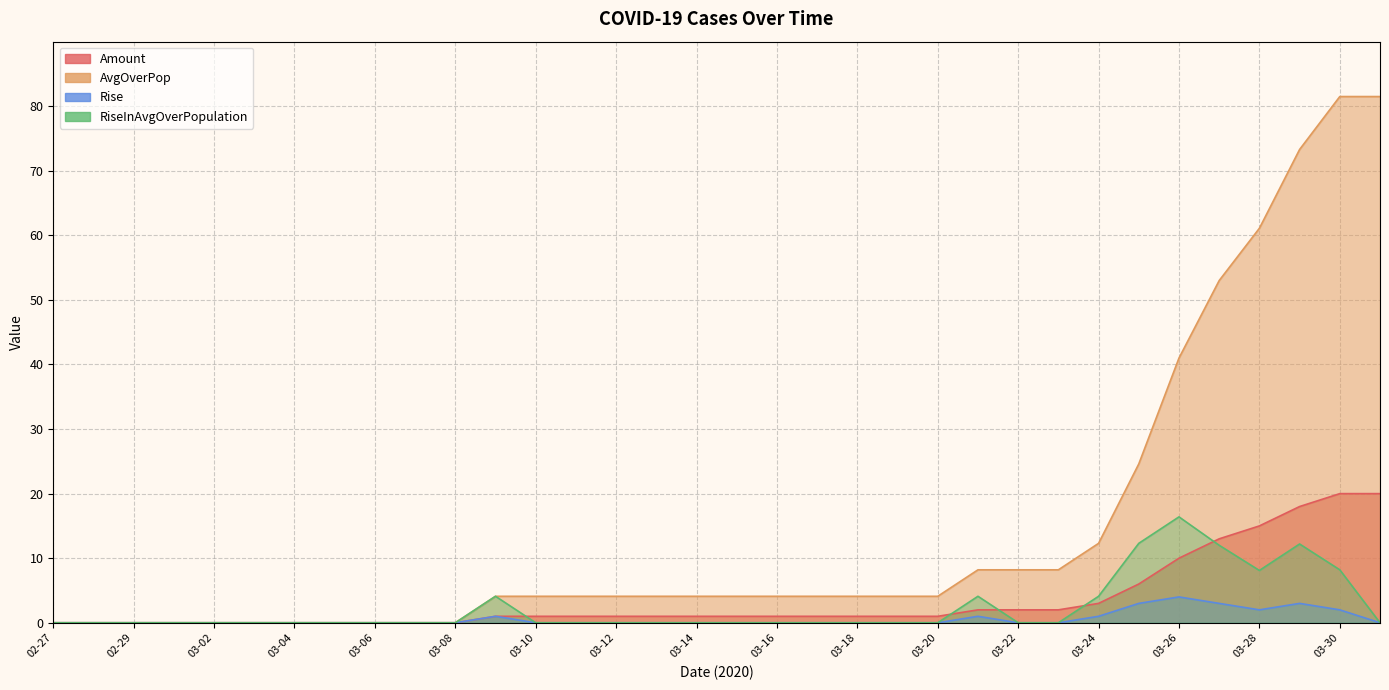

Which series changed the most between 03-10 and 03-22?

AvgOverPop